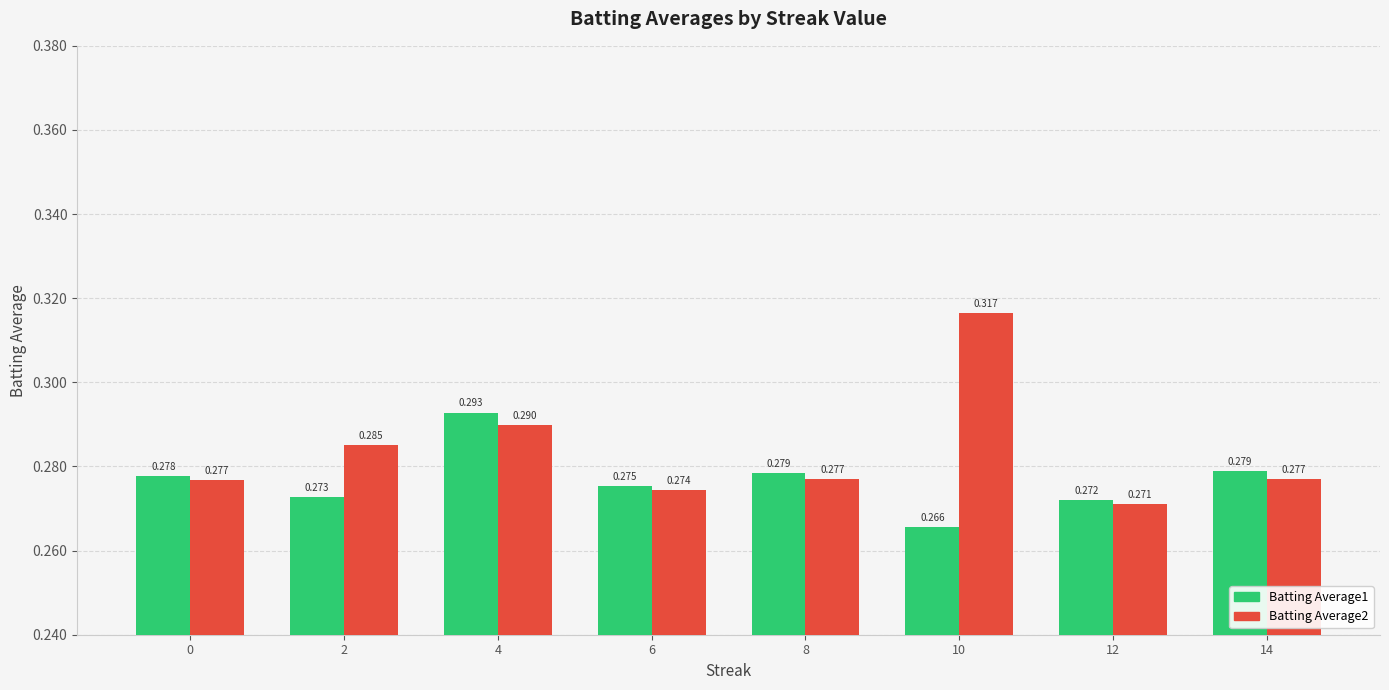

Is the value of Batting Average2 at 8 greater than the value of Batting Average1 at 12?

Yes